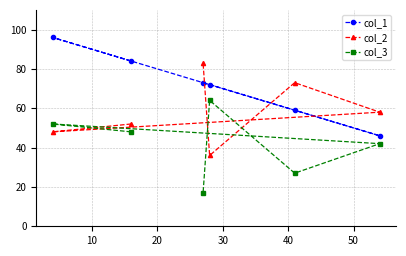

Reading right to left, list all the values displayed in this chart.

col_1: 46	59	72	73	84	96
col_2: 58	73	36	83	52	48
col_3: 42	27	64	17	48	52